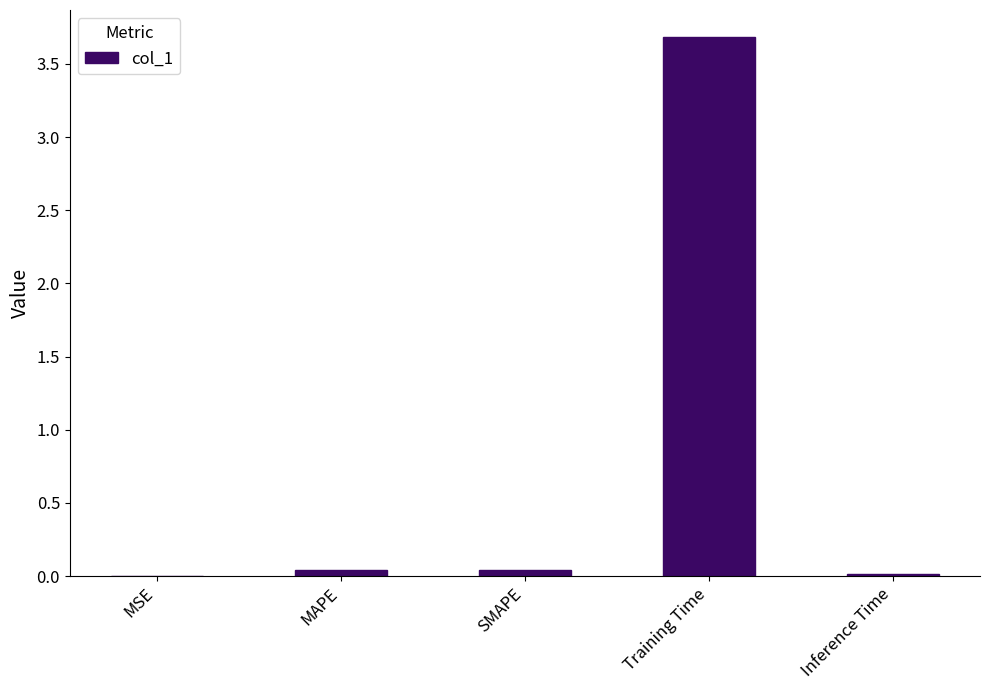

What is the approximate value at Training Time?

3.7